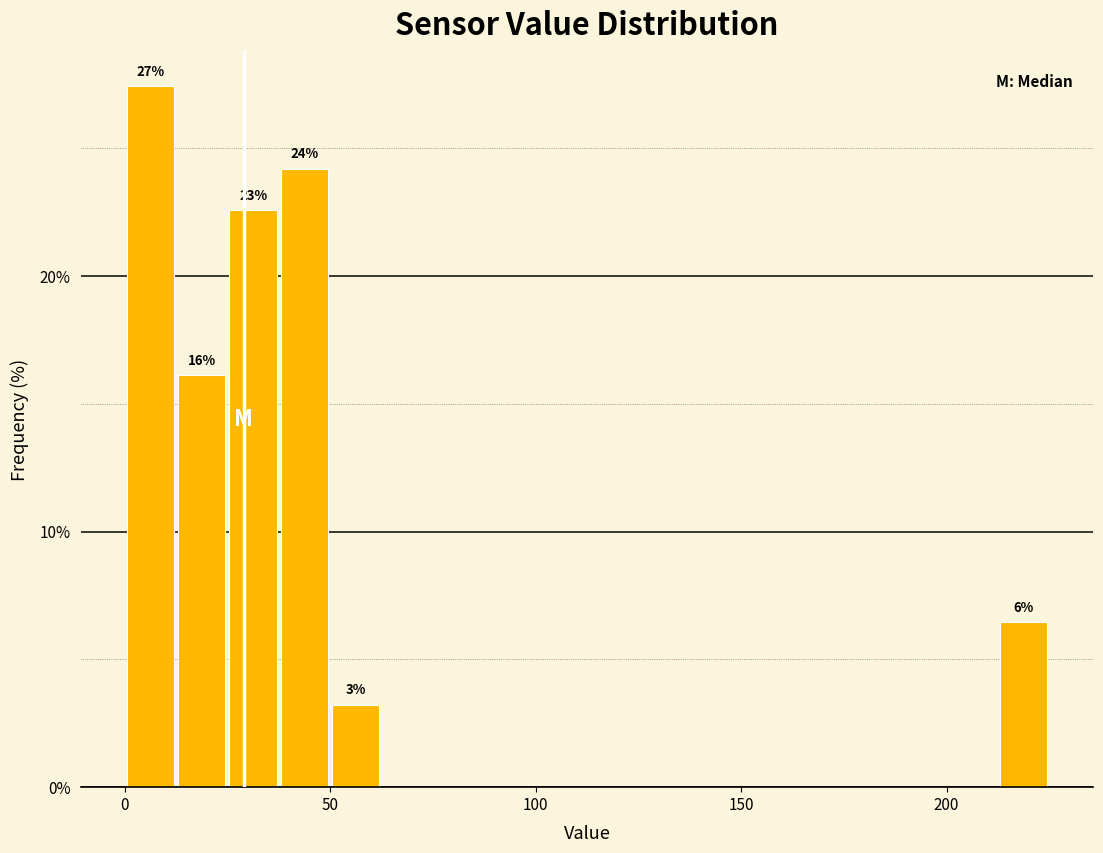

Around what value on the x-axis is the tallest bar? Give the approximate position of its centre, as read against the axis.

5